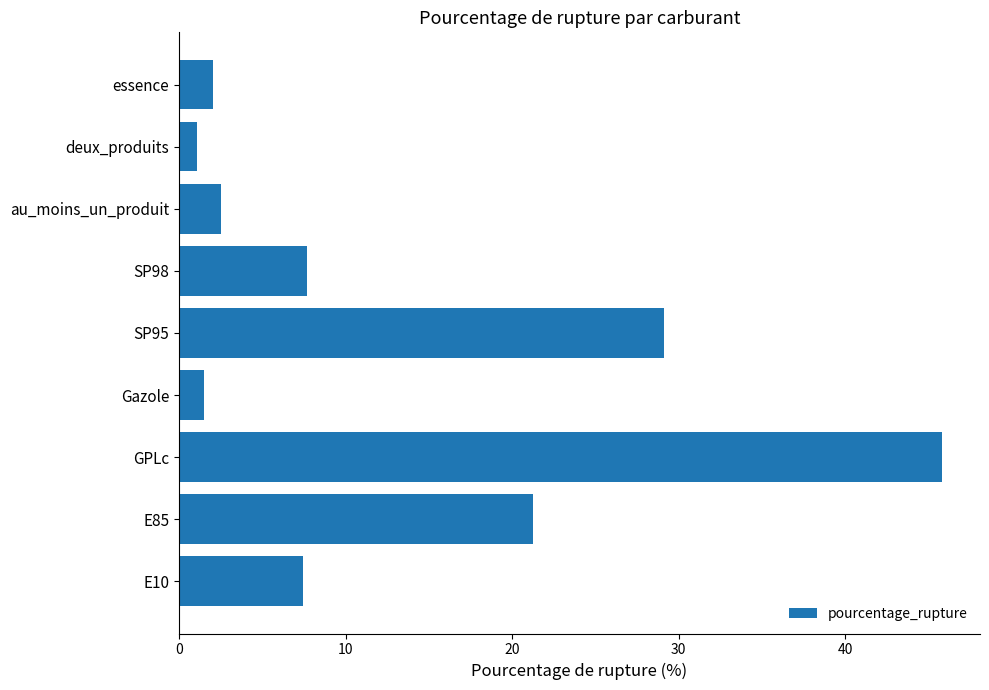

What is the change in value from E10 to essence?

-5.4